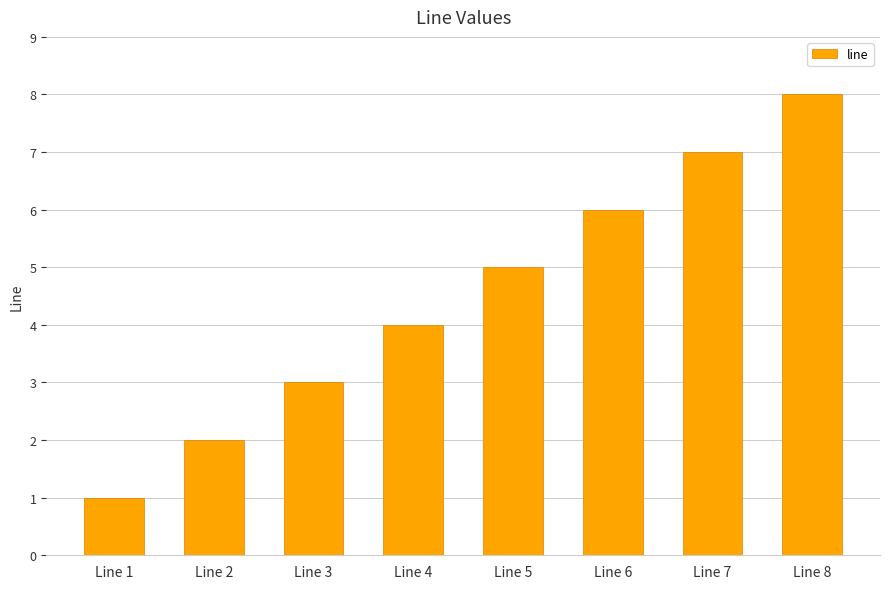

What is the ratio of the value at Line 2 to the value at Line 6?

0.3